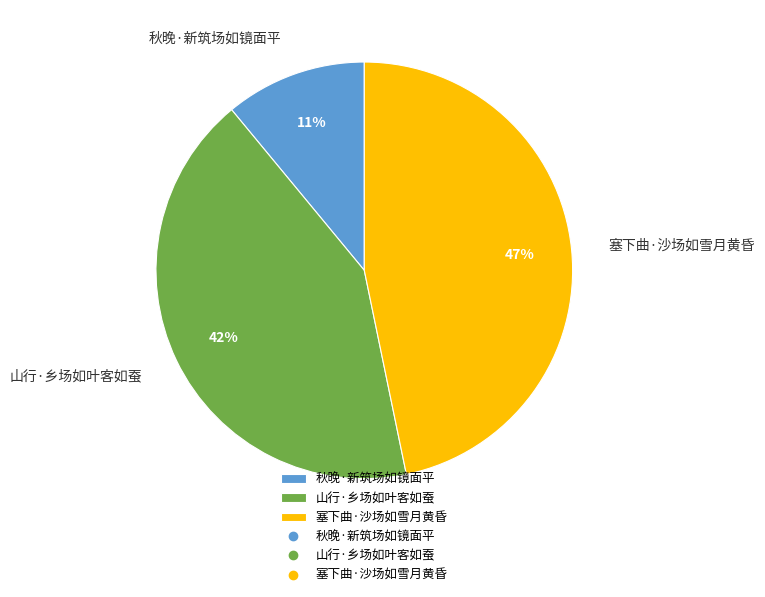

Combined, do 秋晚·新筑场如镜面平 and 山行·乡场如叶客如蚕 account for over 50%?

Yes